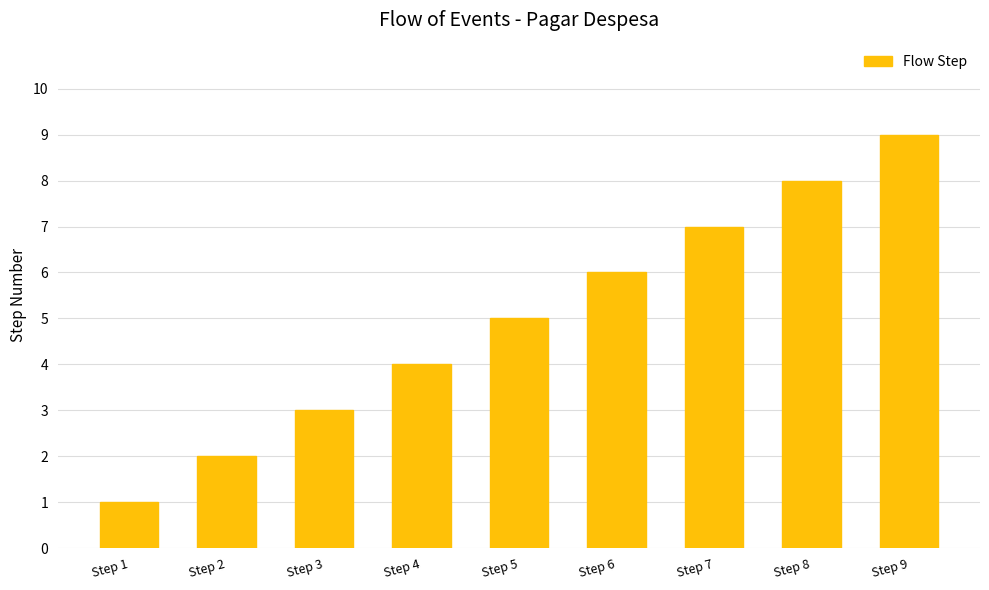

What is the change in value from Step 5 to Step 7?

+2